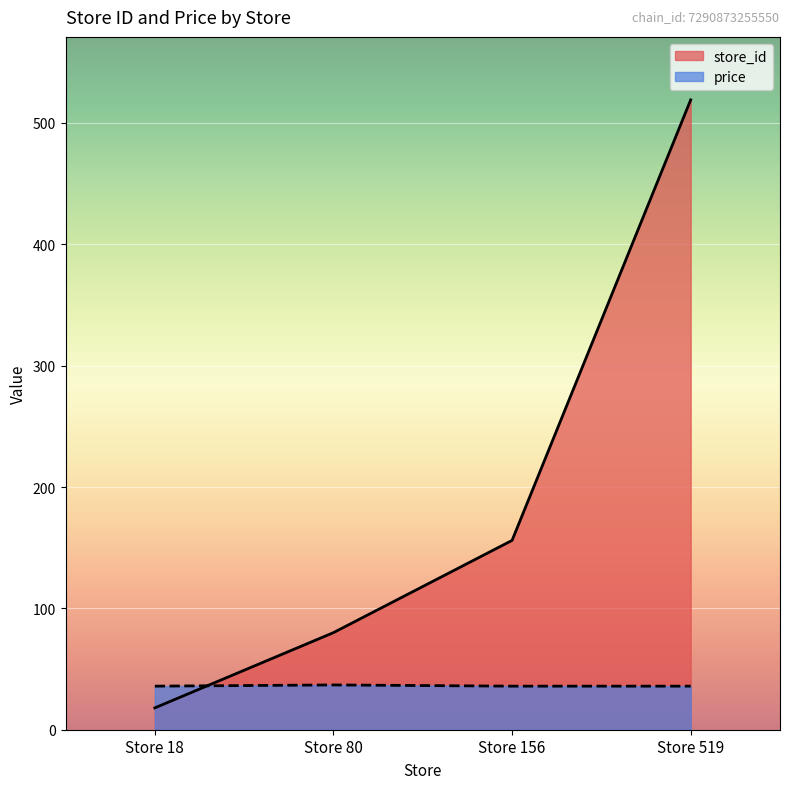

Reading left to right, what are all the values shown in this chart?

store_id: 18.0	80.0	156.0	519.0
price: 35.9	36.9	35.9	35.9